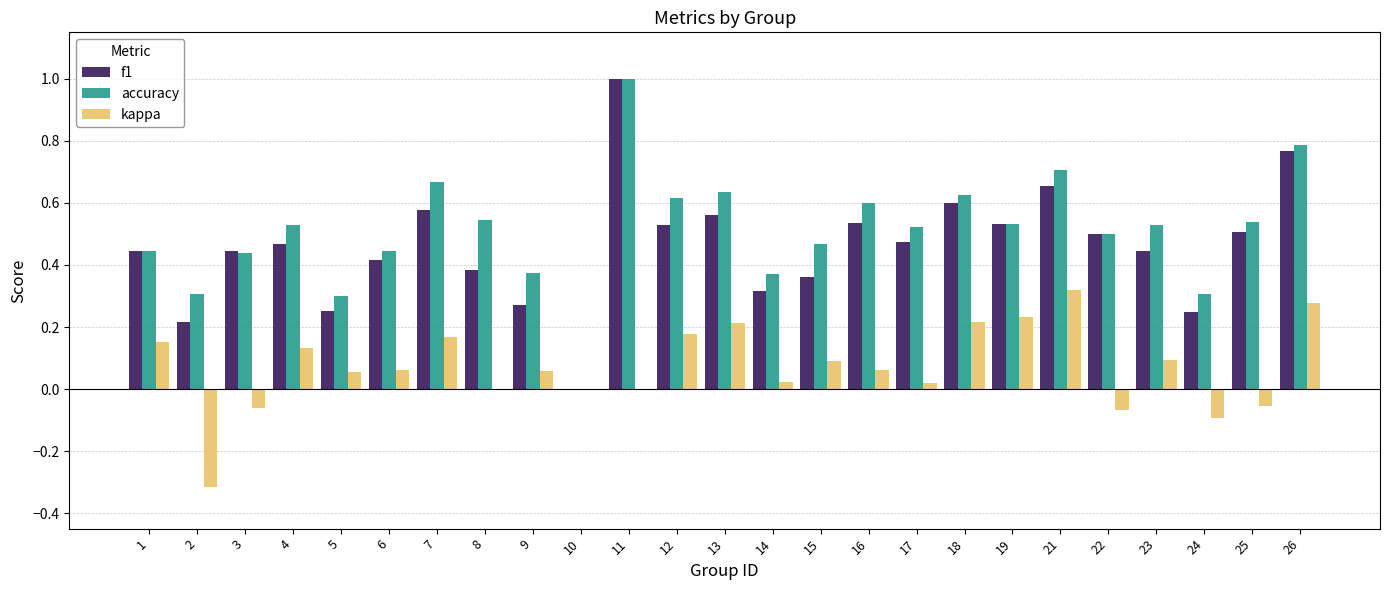

Count the accuracy values in the range 0 to 1.

25